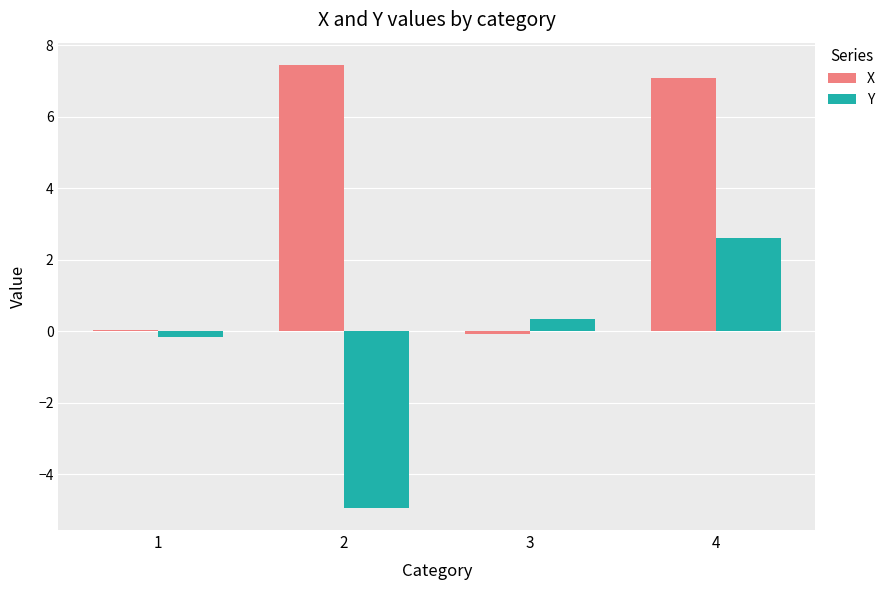

Are the bars grouped side by side (vs. stacked)?

Yes